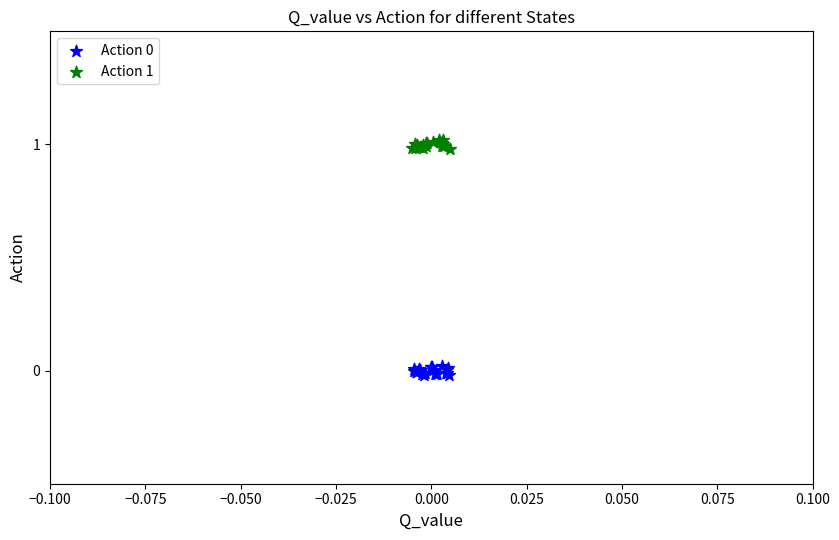

Which series reaches the maximum Y coordinate?

Action 1